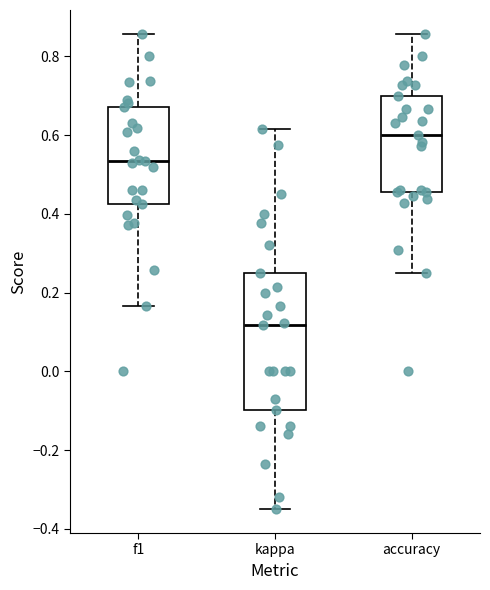

Reading left to right, read every box against the y-axis: the position of its median line, the range the box covers, and the ends of its whiskers. The values are not printed on the chart, so give them approximately, as read against the axis.

f1: median 0.54, box 0.42 to 0.68, whiskers 0.16 to 0.86
kappa: median 0.12, box -0.10 to 0.26, whiskers -0.34 to 0.62
accuracy: median 0.60, box 0.46 to 0.70, whiskers 0.26 to 0.86